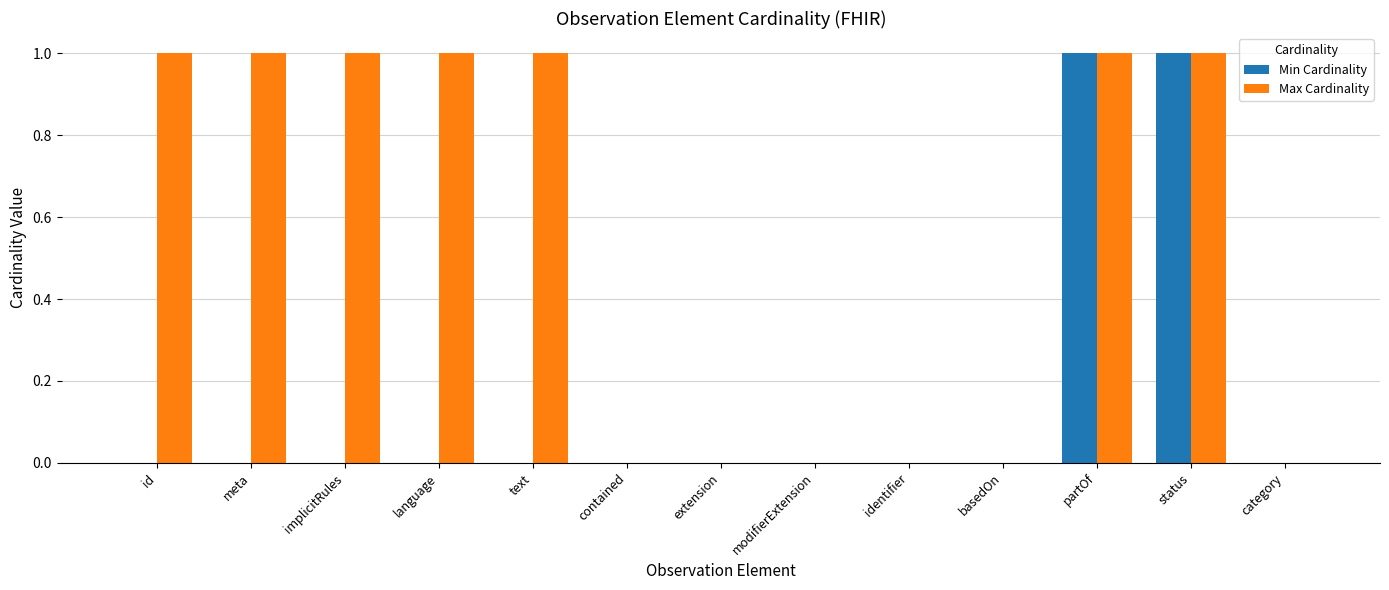

The Min Cardinality series shows 1 at extension. True or false?

False